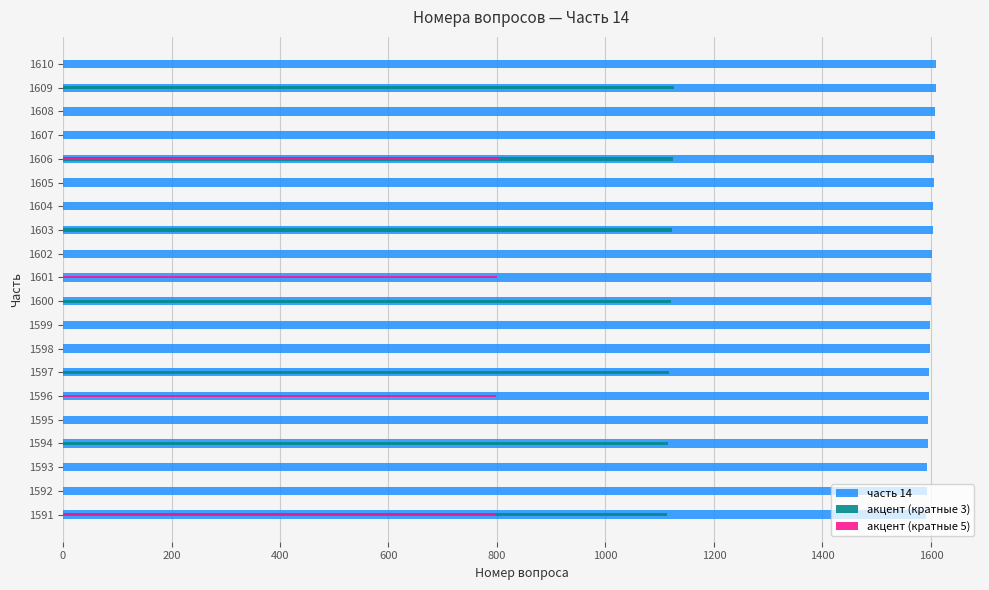

What are all the series names shown in the legend?

часть 14, акцент (кратные 3), акцент (кратные 5)